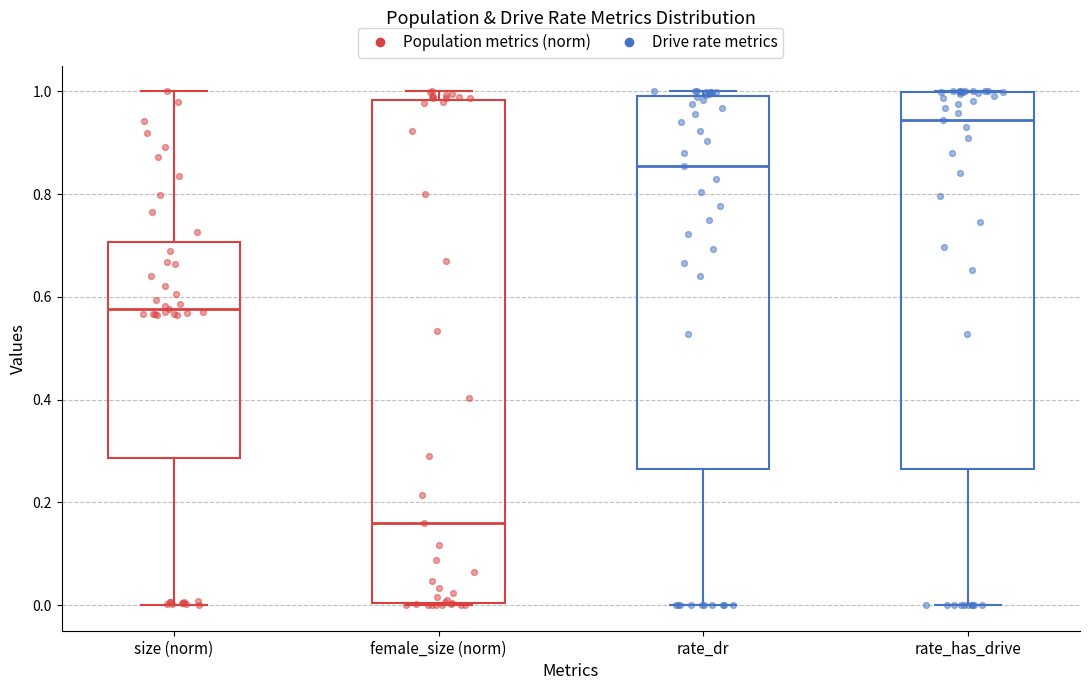

Which box is the tallest, from its lower edge to its upper edge?

female_size (norm)